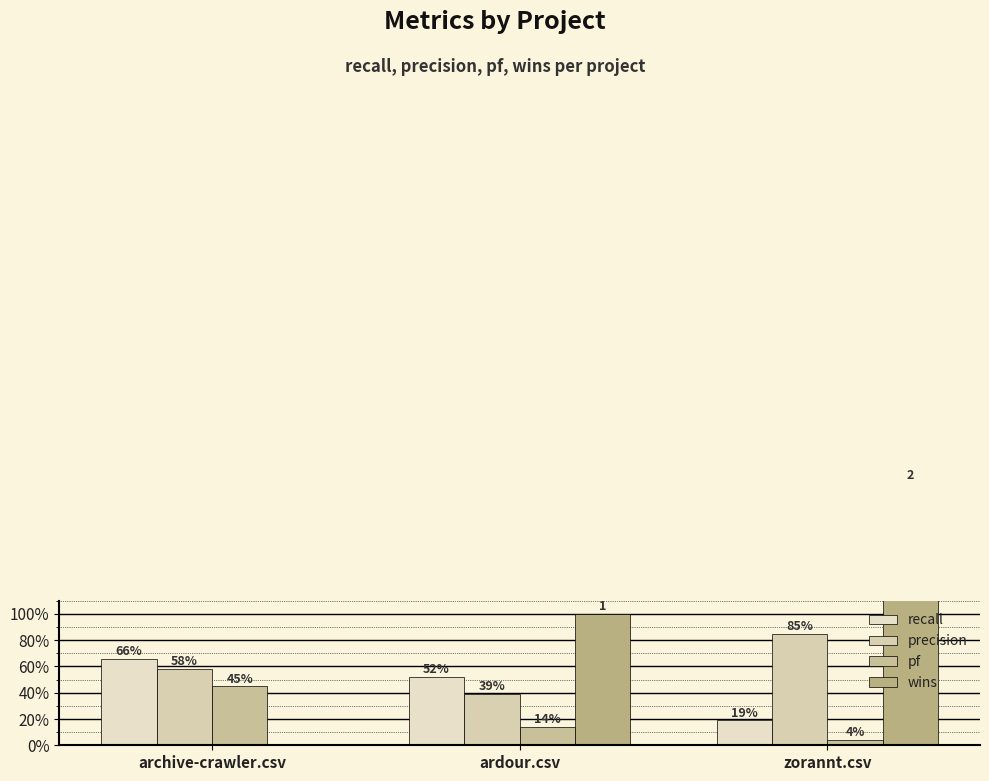

What are all the series names shown in the legend?

recall, precision, pf, wins